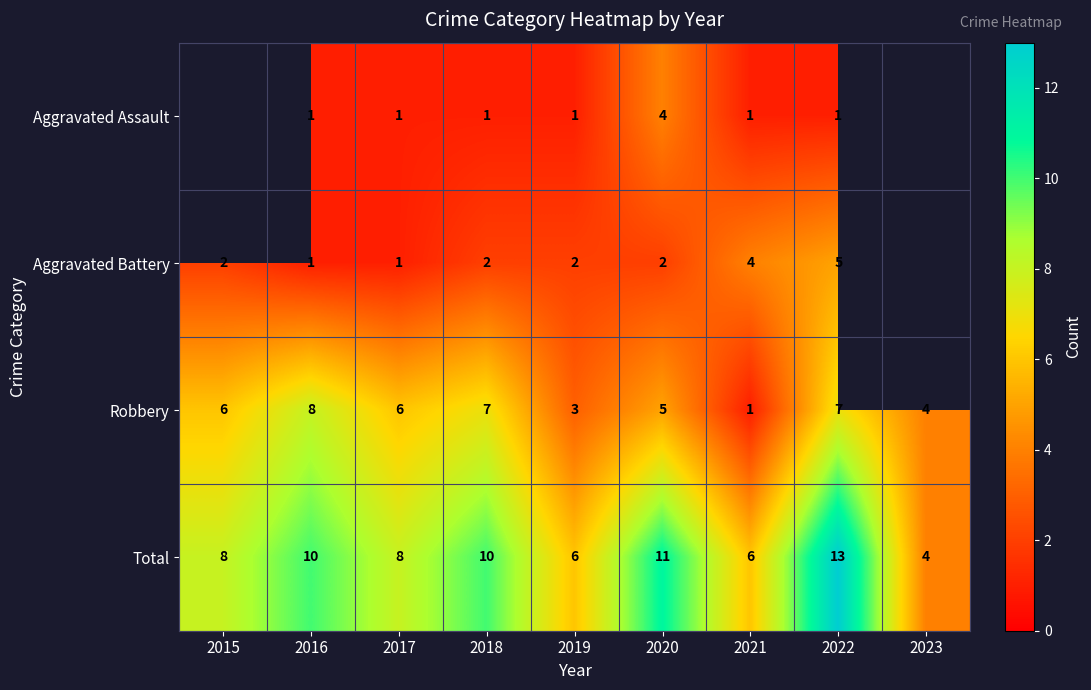

Between 2015 and 2016, which is larger?

2016